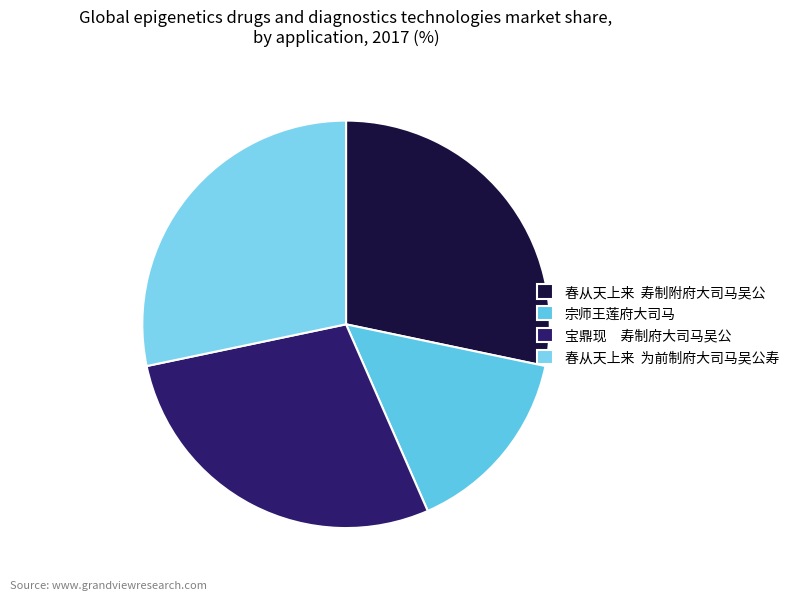

Count the number of slices in the pie.

4